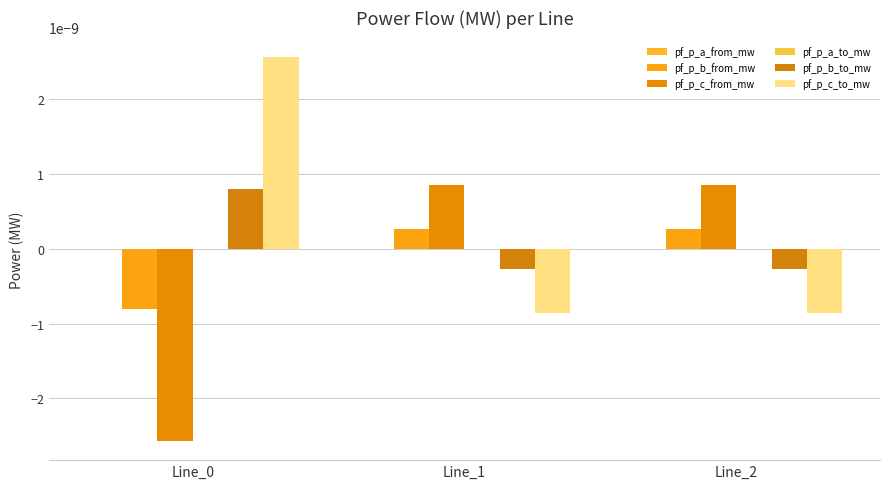

How many groups of bars are there?

3